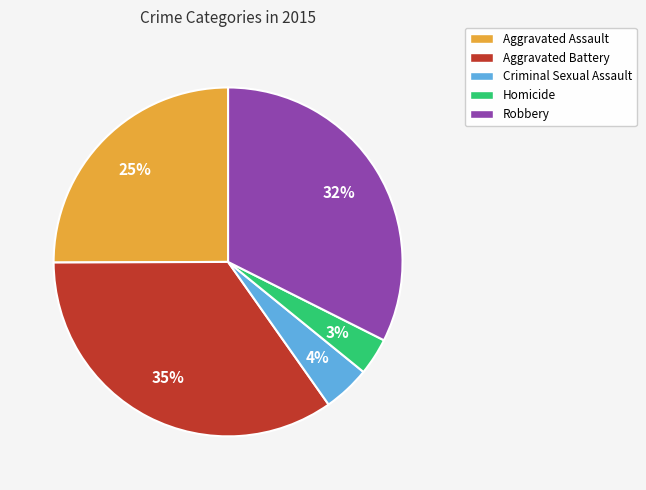

How many slices are in this pie chart?

5